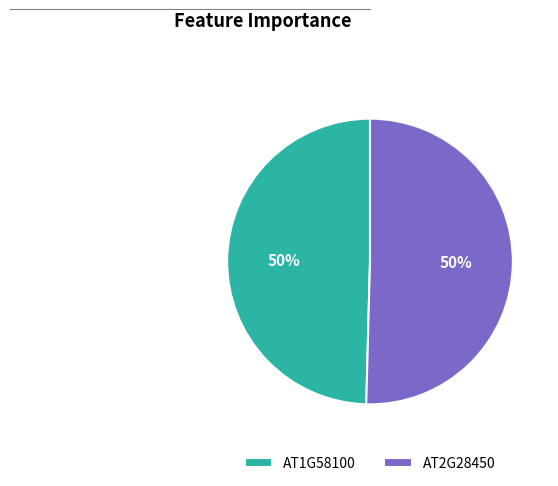

True or false: AT2G28450 accounts for 36% of the total.

False